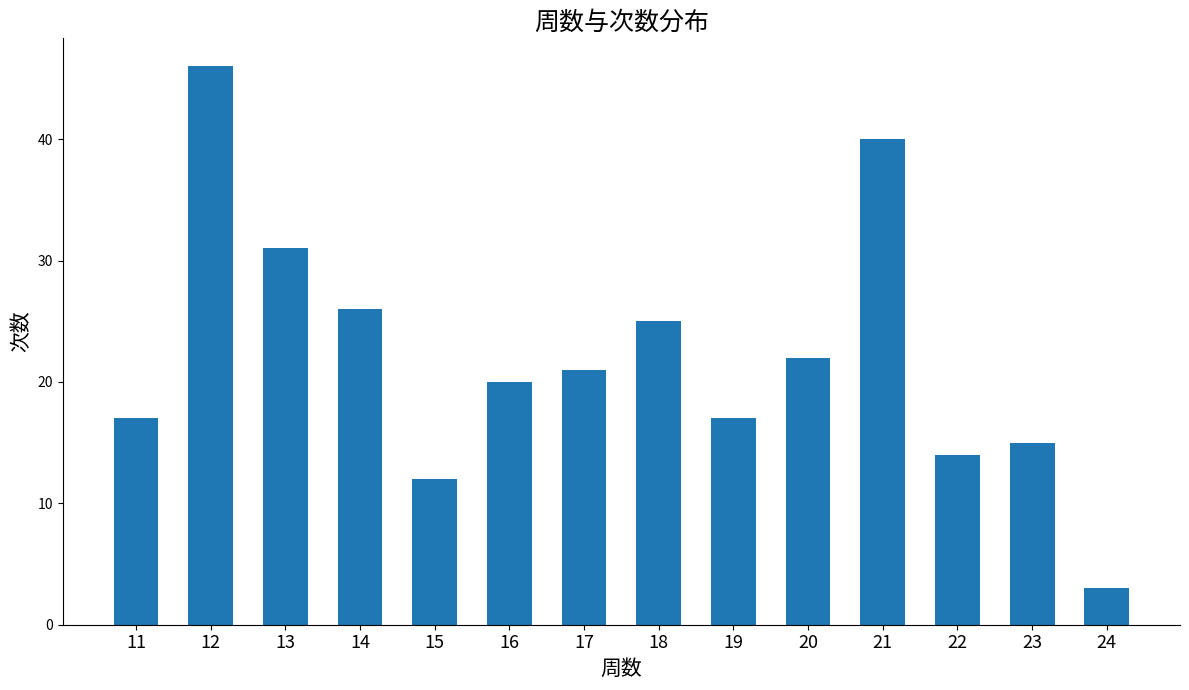

True or false: the data shows 15 at 23.

True